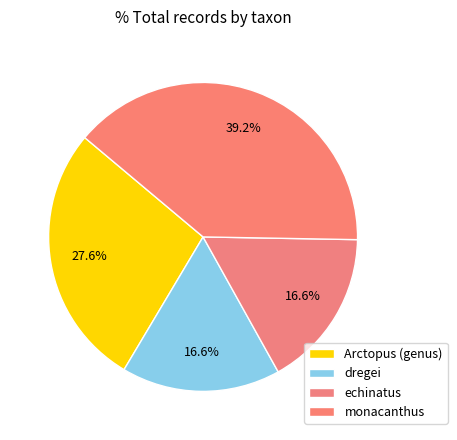

To the nearest percent, what is the average slice percentage?

25%